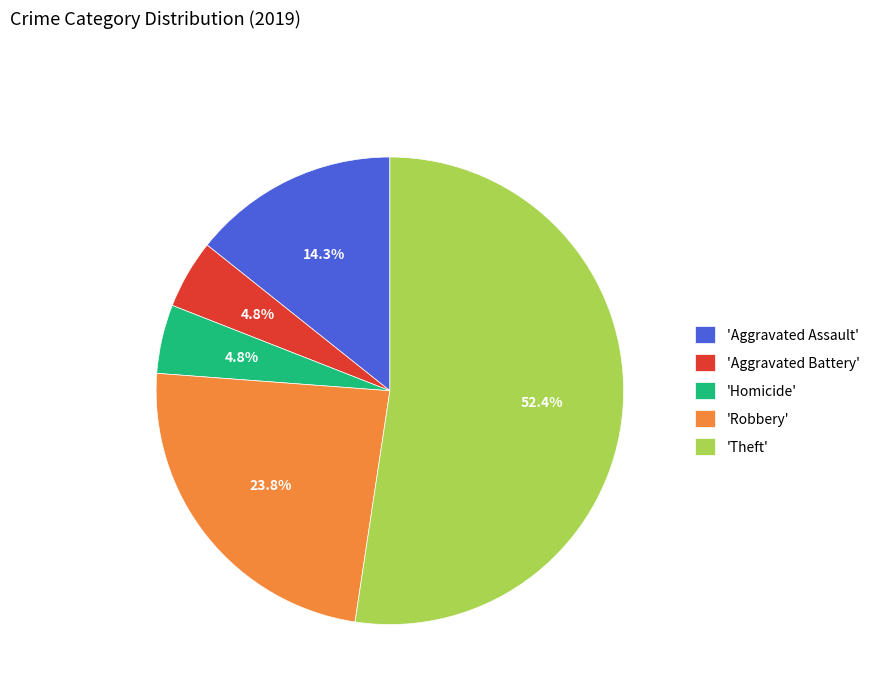

Between 'Aggravated Battery' and 'Theft', which is larger?

'Theft'